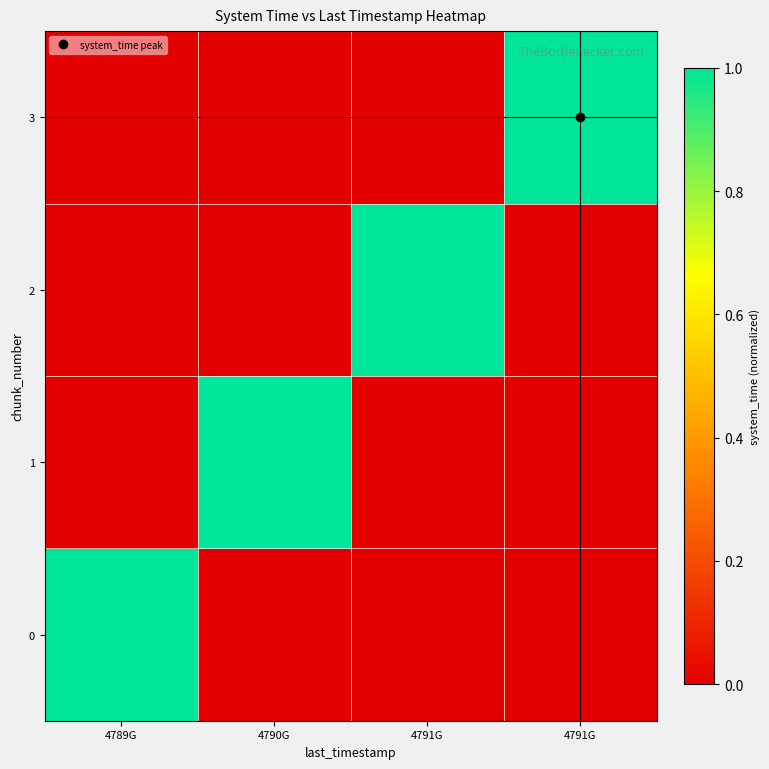

At 4791G, list the series in order from smallest to largest.

row_0, row_1, row_3, row_2